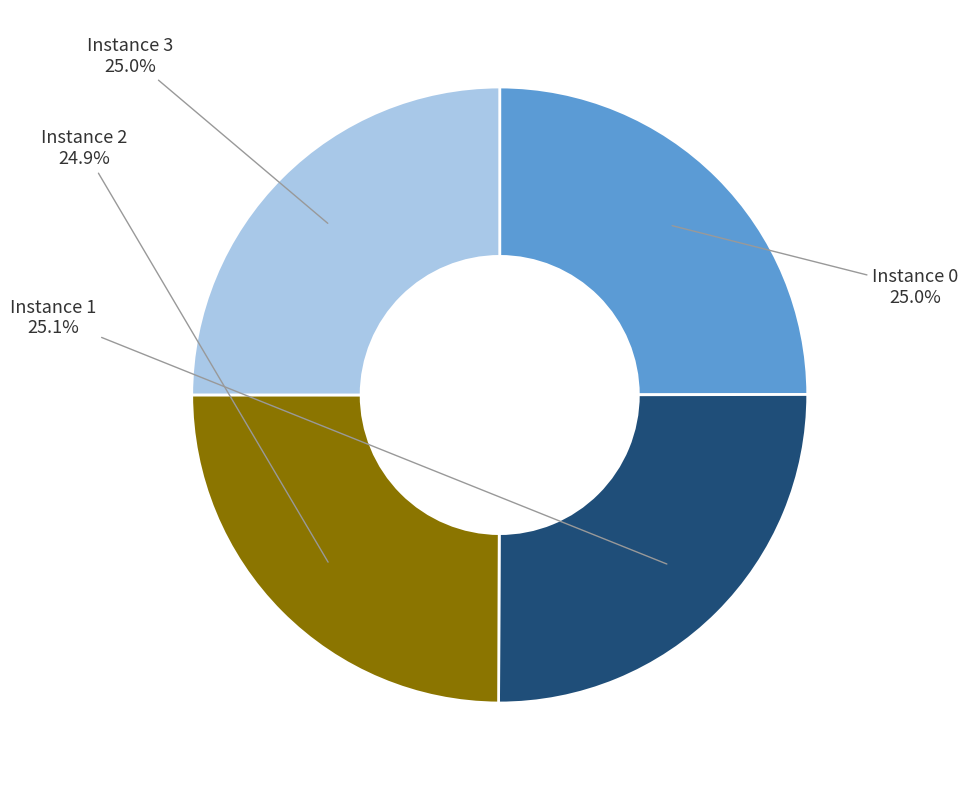

Does any single category account for the majority?

No